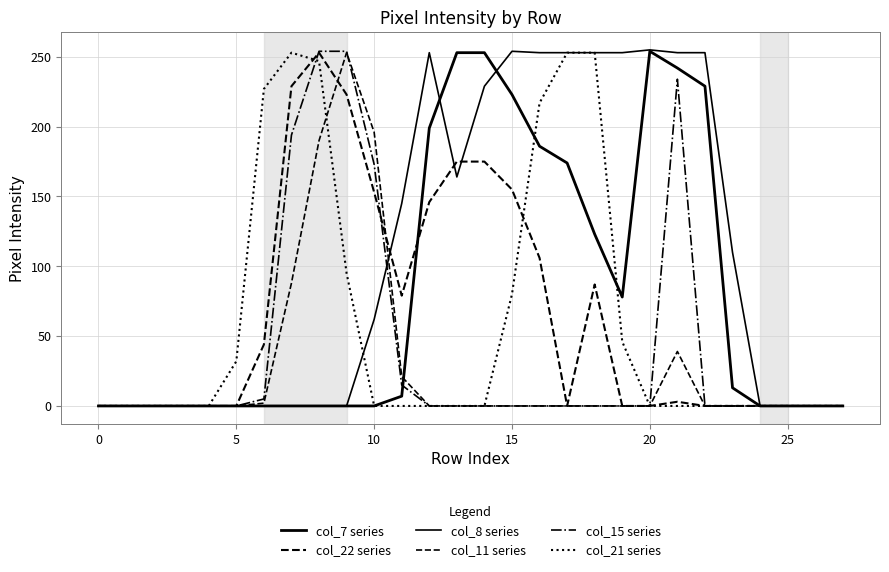

True or false: col_8 series has more than 0 interior local peaks.

True